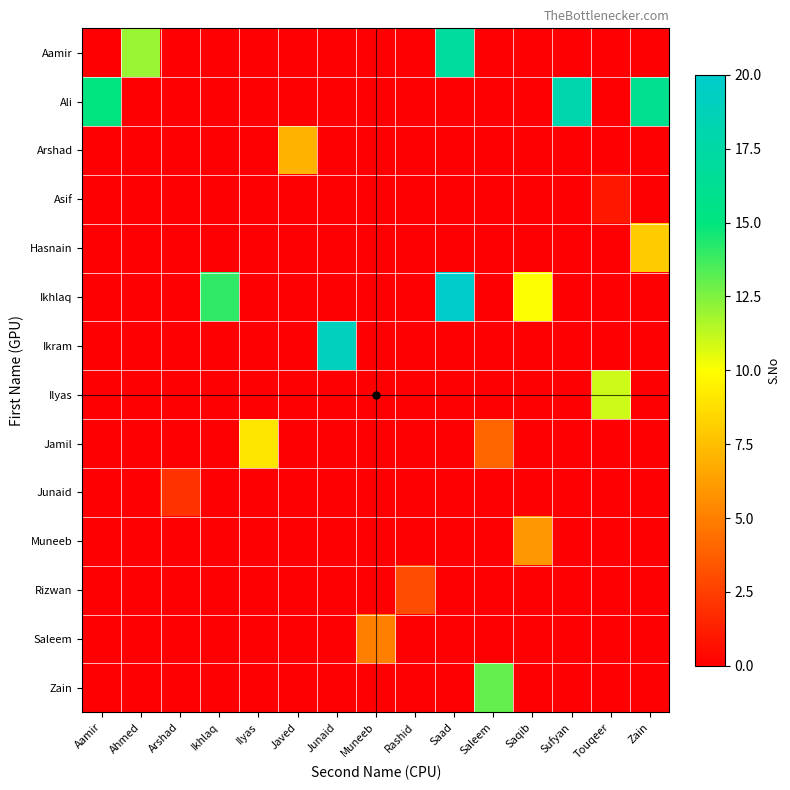

What is the difference between the highest and lowest values at Zain?

16